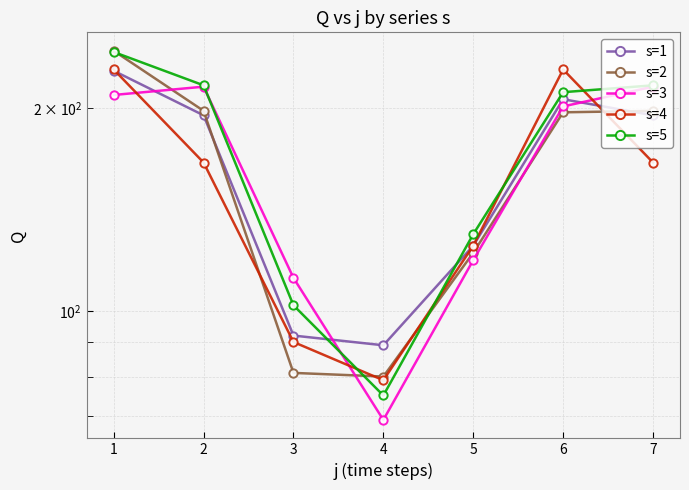

Rank the series at 5 from lowest to highest value.

s=3, s=2, s=1, s=4, s=5